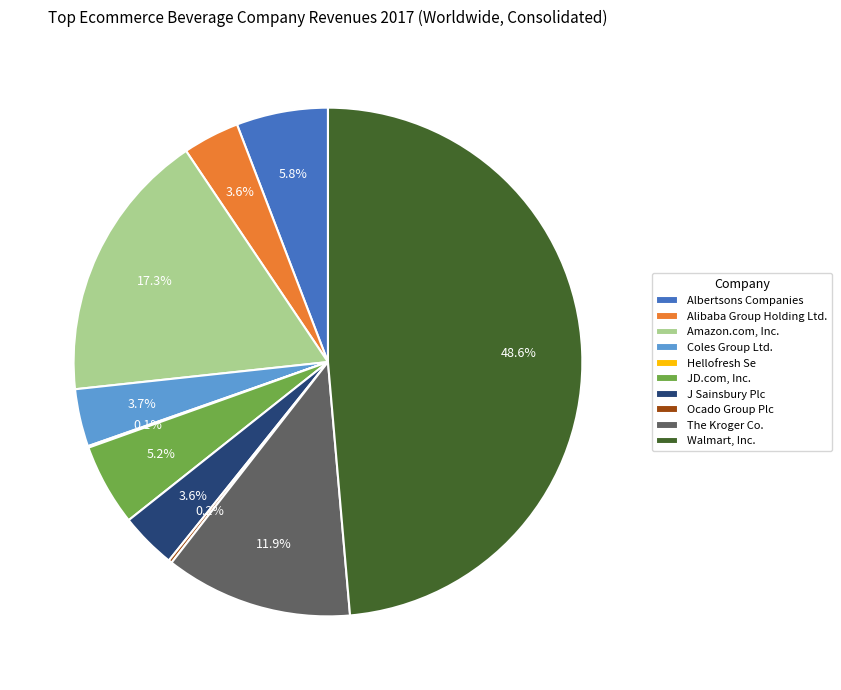

True or false: Albertsons Companies accounts for 6% of the total.

True